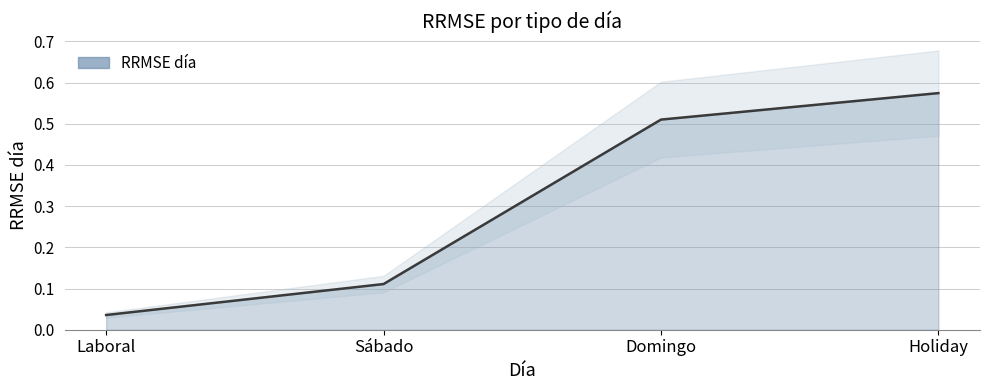

Which label corresponds to the smallest value in the chart?

Laboral